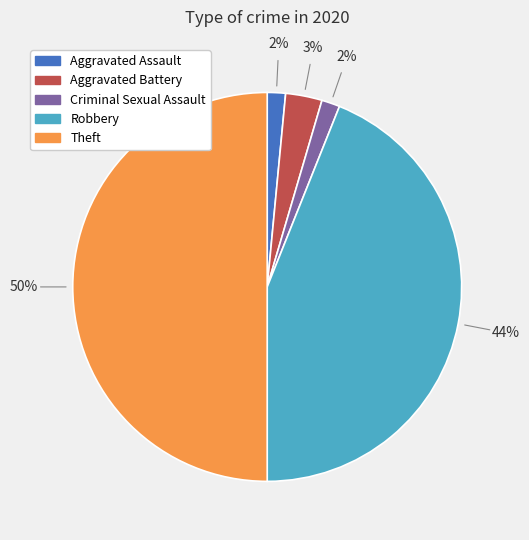

To the nearest percent, what is the difference between the largest and smallest slice percentages?

48%